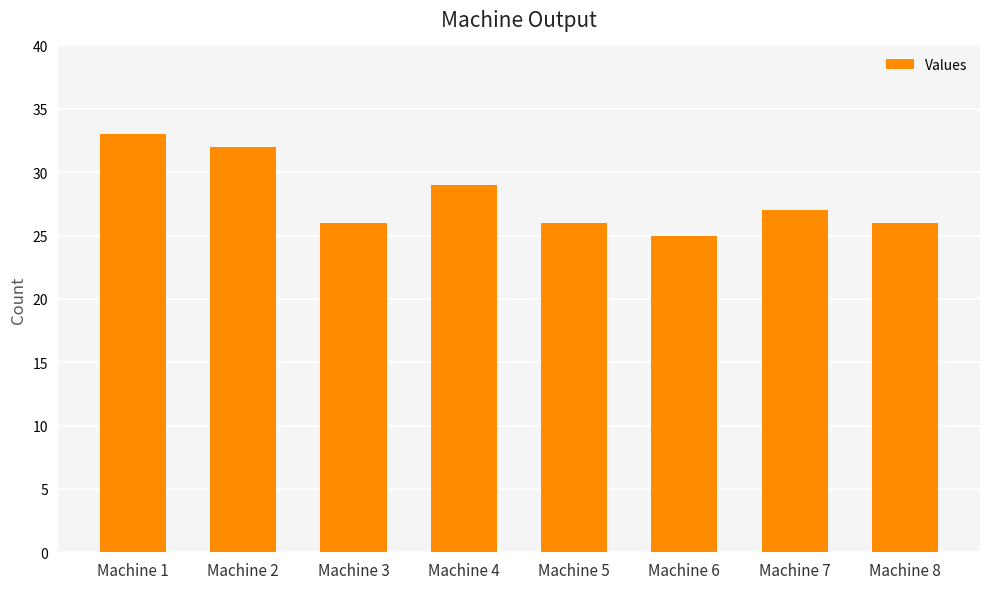

What is the difference between the maximum and minimum values?

8